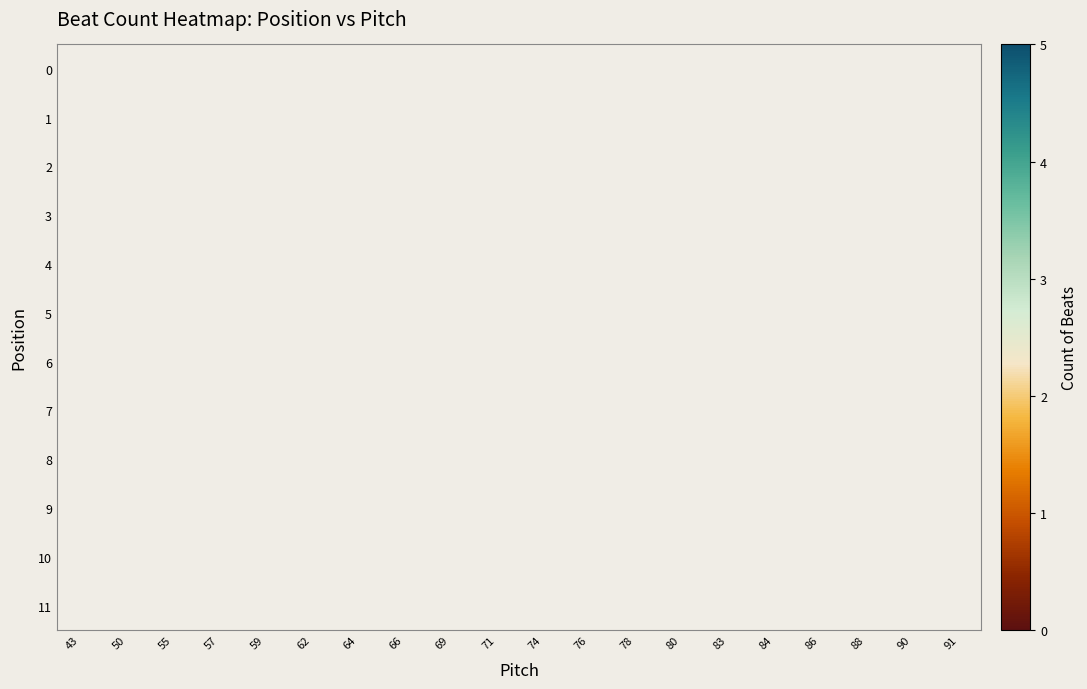

How many distinct data groups are displayed?

12